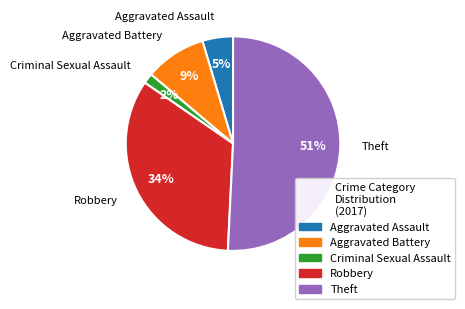

True or false: Robbery accounts for 34% of the total.

True